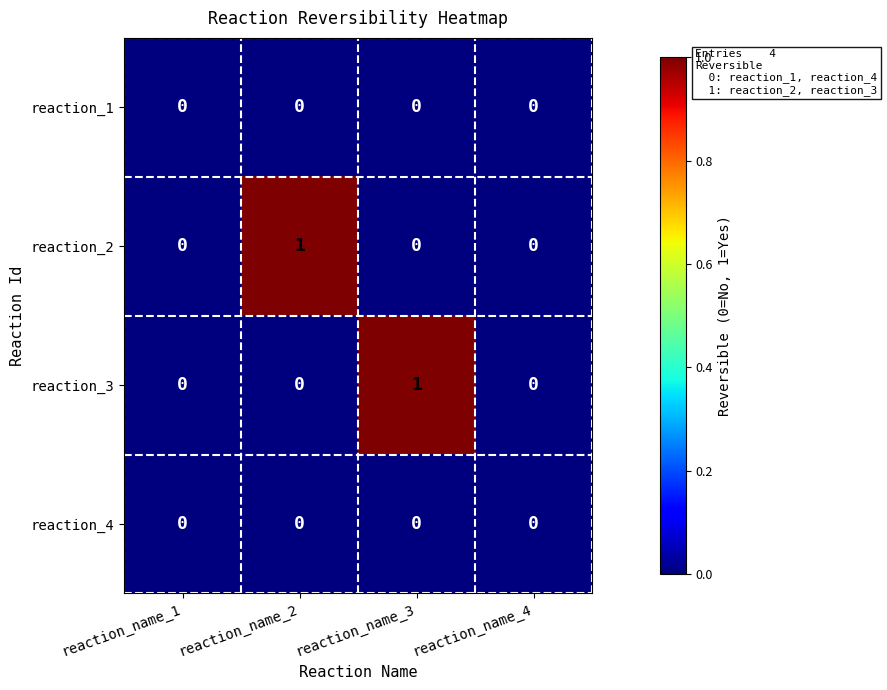

The reaction_3 series shows 0 at reaction_name_4. True or false?

True